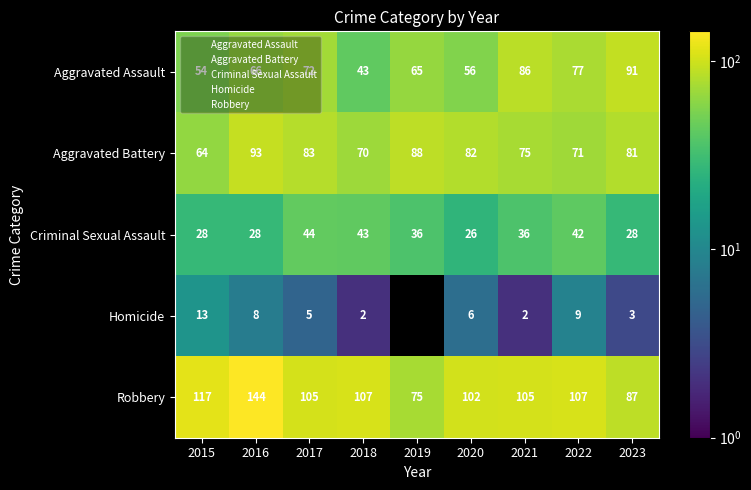

What is the spread (max minus min) of values at 2021?

103